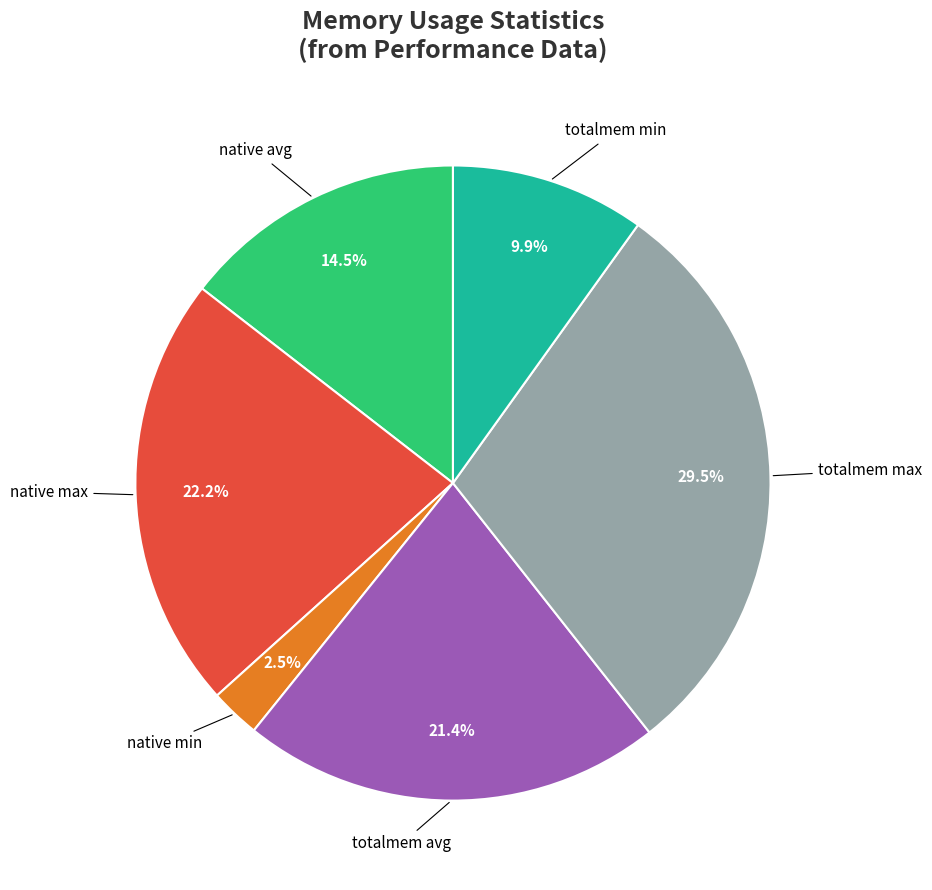

What percentage is NOT represented by native max?

77.8%